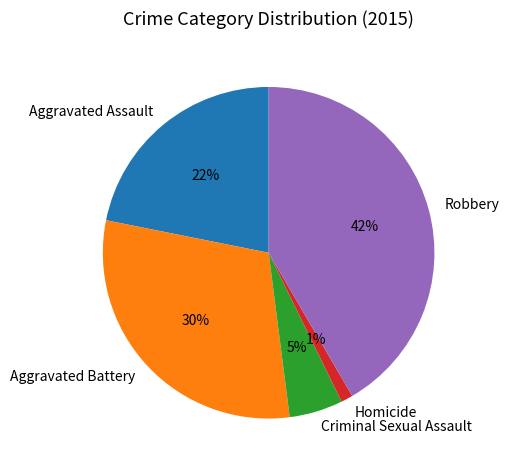

To the nearest percent, what is the average slice percentage?

20%